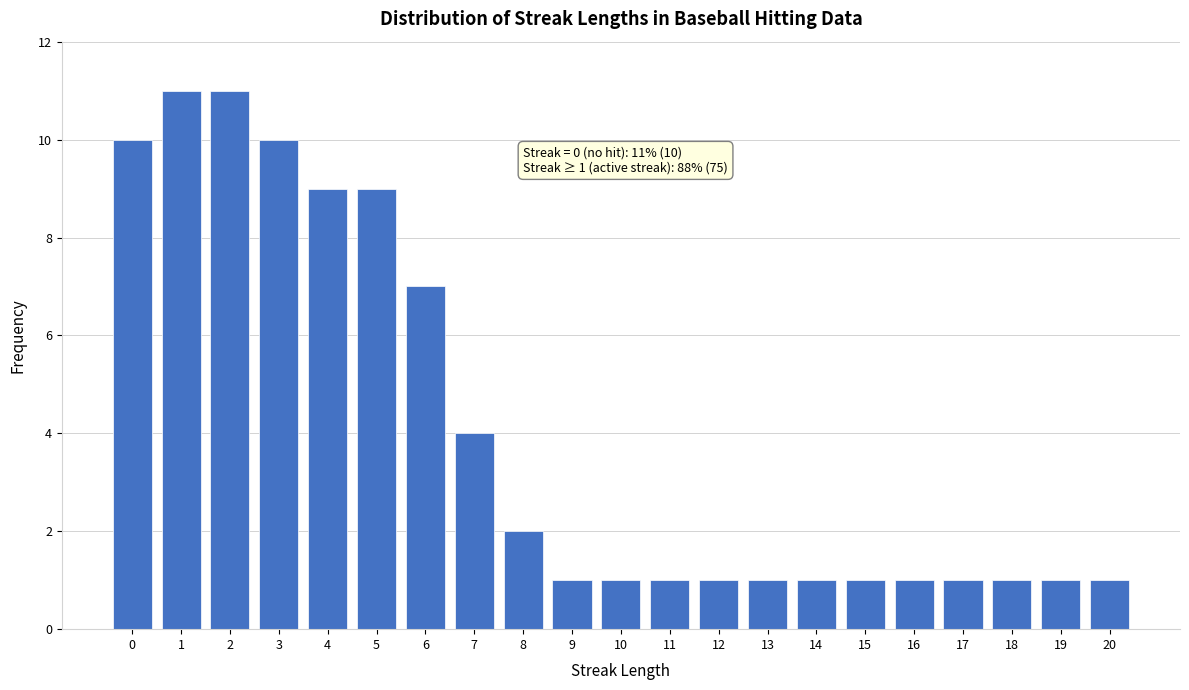

Reading left to right, what are all the values shown in this chart?

0=10	1=11	2=11	3=10	4=9	5=9	6=7	7=4	8=2	9=1	10=1	11=1	12=1	13=1	14=1	15=1	16=1	17=1	18=1	19=1	20=1